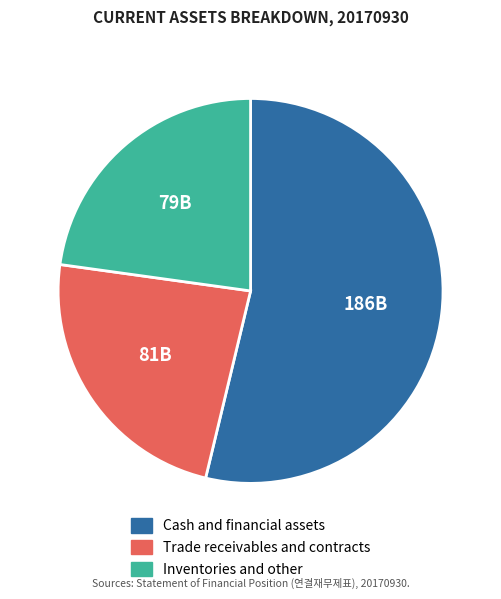

Is there any slice that represents more than half of the pie?

Yes